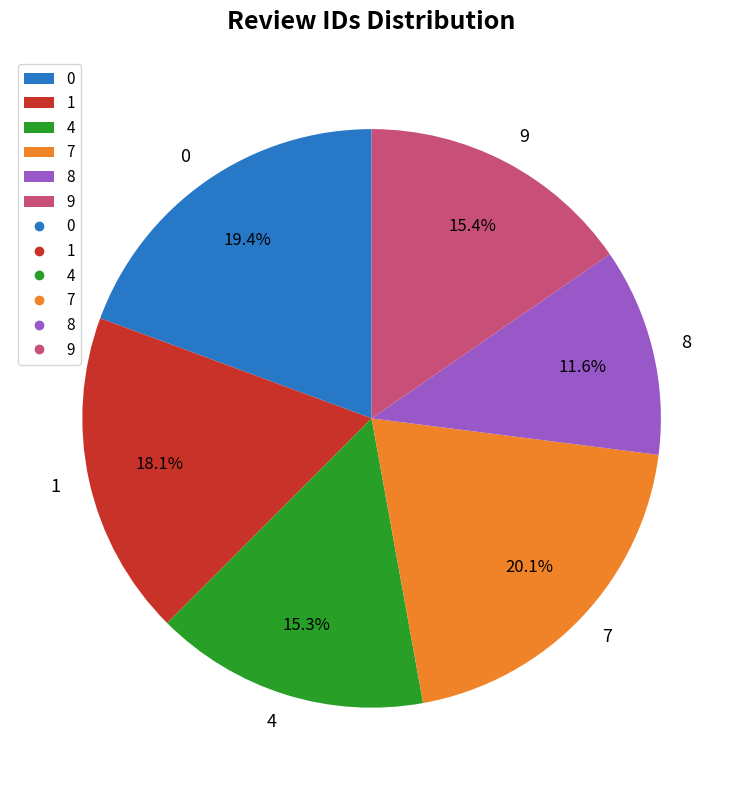

Which has a higher value, 8 or 9?

9